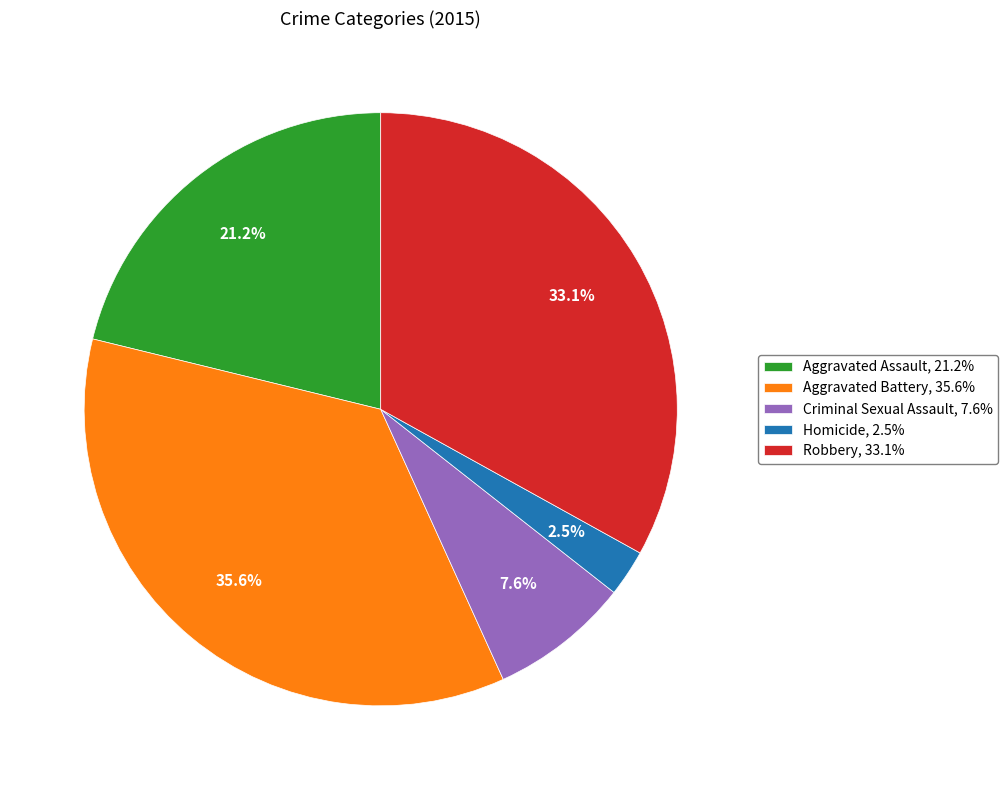

How much of the chart is everything except Aggravated Assault?

78.8%